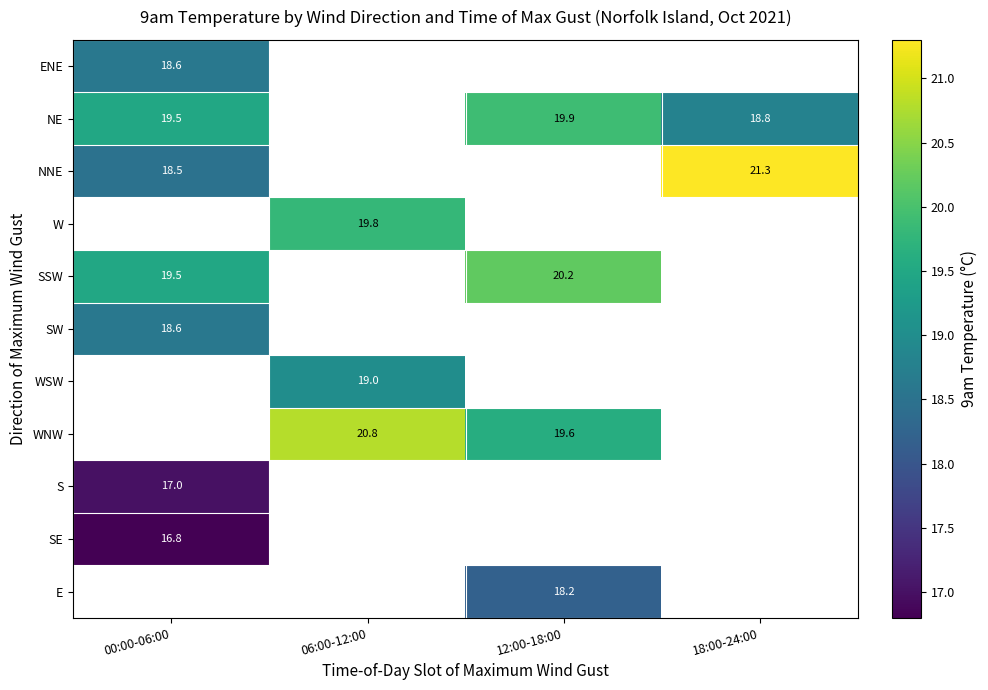

The NE series shows 12.0 at 18:00-24:00. True or false?

False